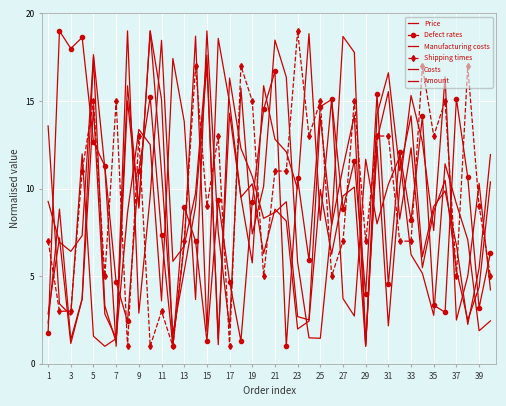

True or false: Amount and Manufacturing costs cross at least once.

True